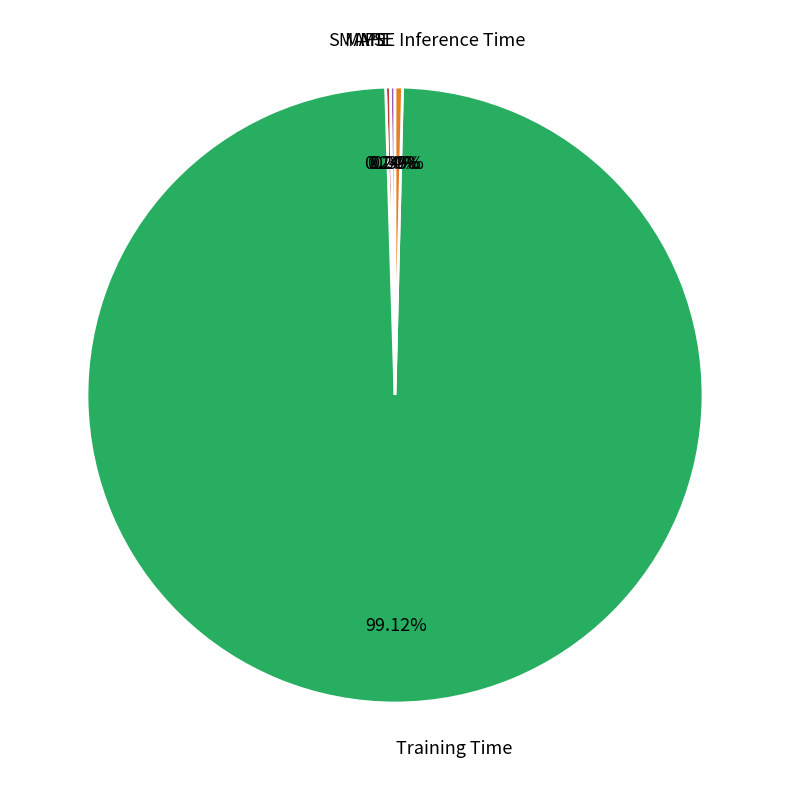

Which slice is the largest?

Training Time